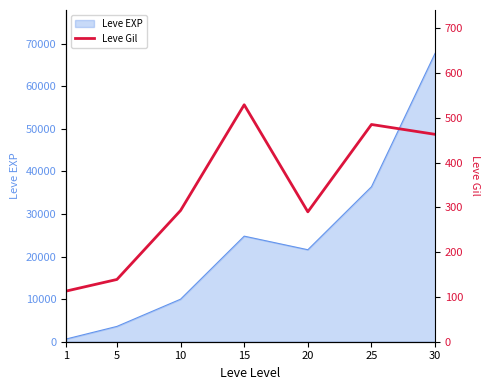

Which label corresponds to the smallest value in the chart?

1